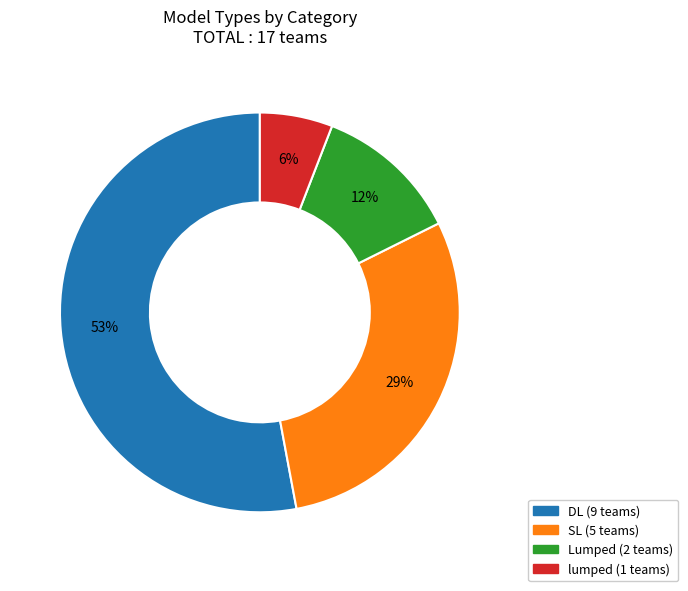

Which slice is the smallest?

lumped